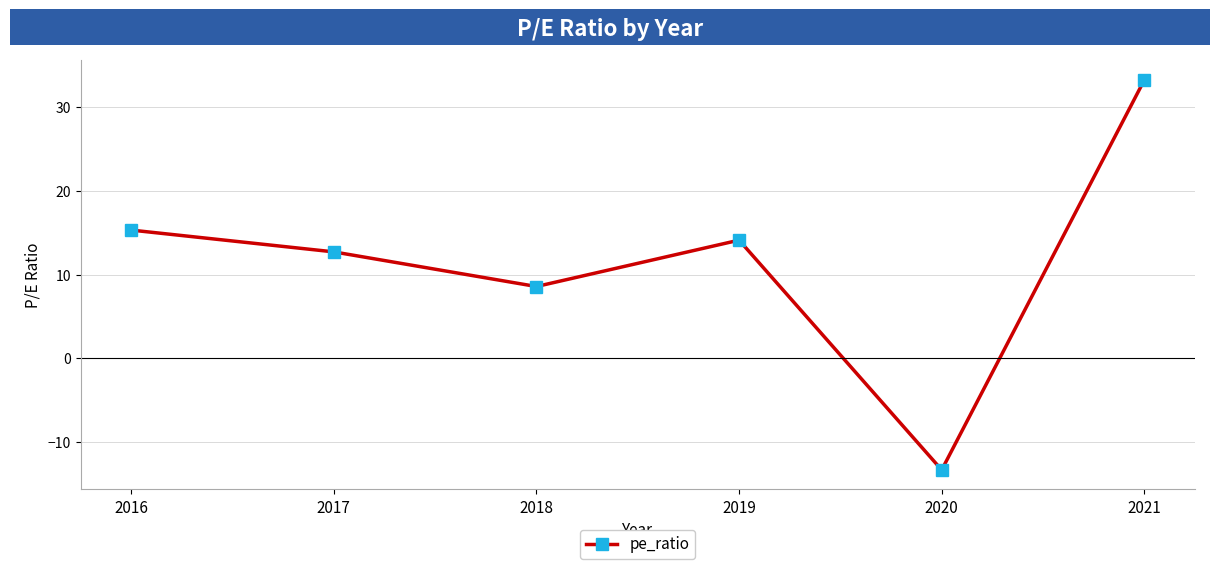

Which has a higher value, 2018 or 2021?

2021